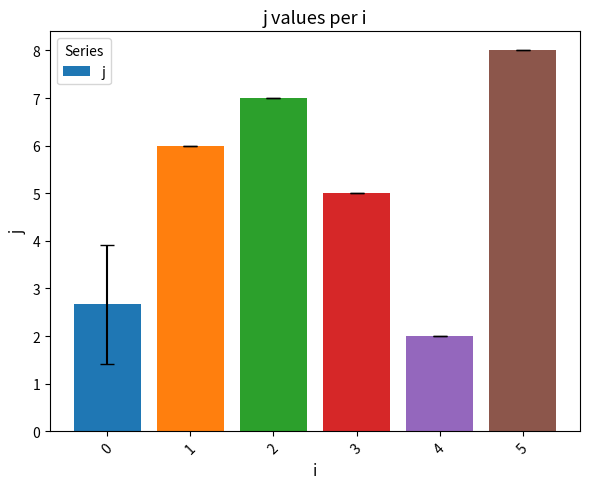

How many bars are there in total?

6